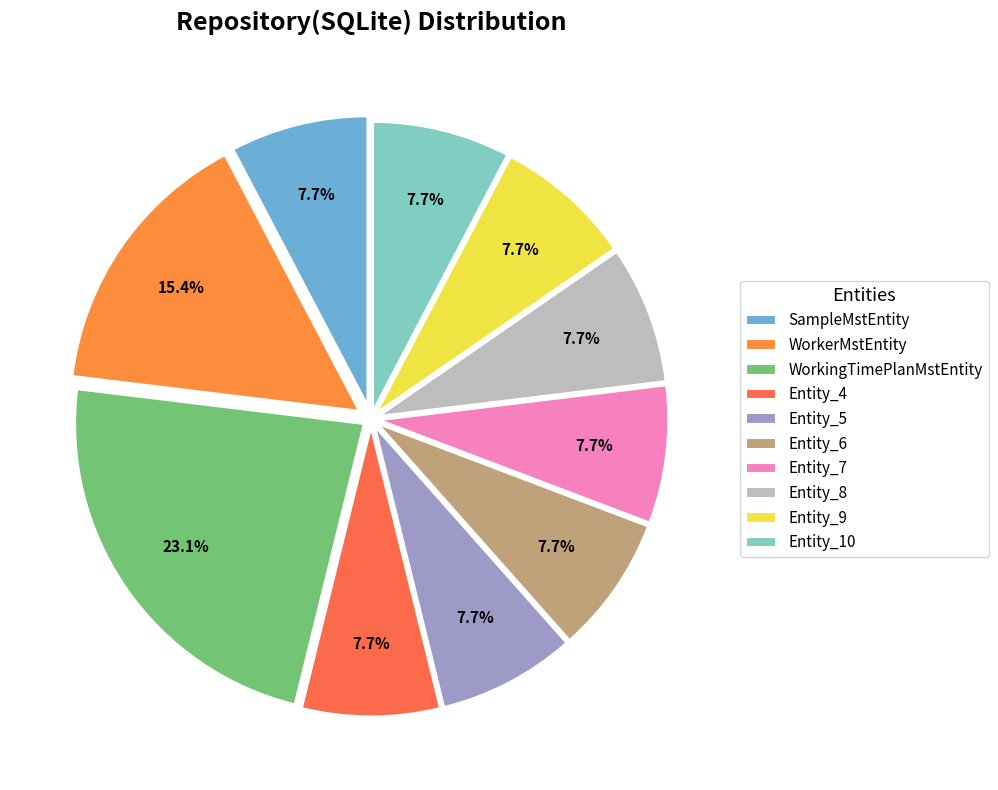

The WorkerMstEntity slice represents 22% of the pie. True or false?

False